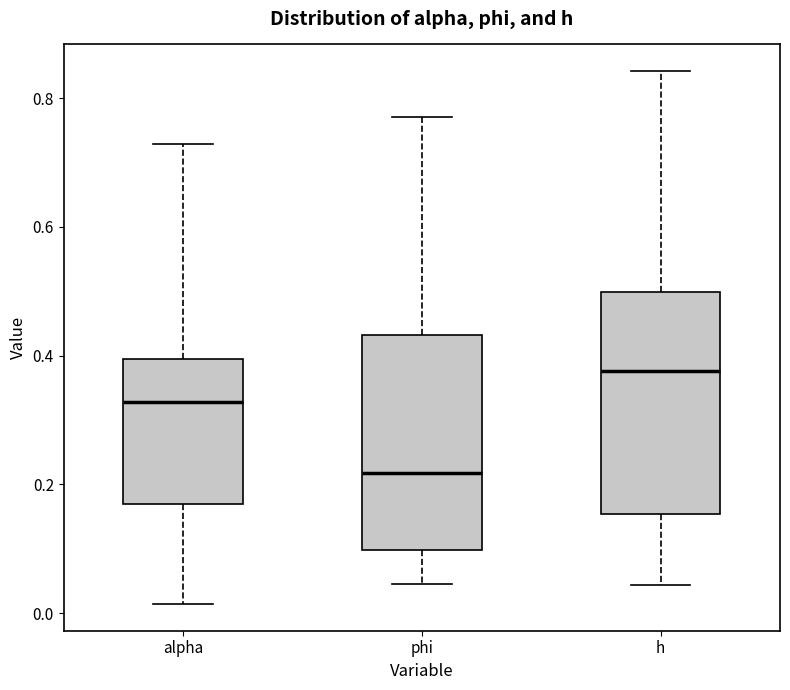

Where does the upper whisker of the box for phi end on the y-axis? The values are not printed on the chart, so give them approximately, as read against the axis.

0.78